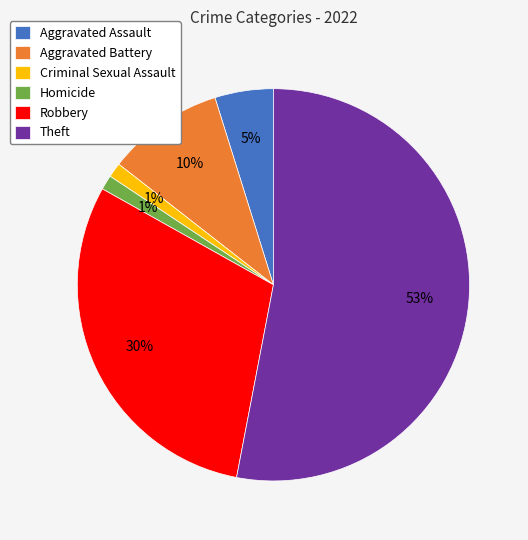

The Homicide slice represents 11% of the pie. True or false?

False